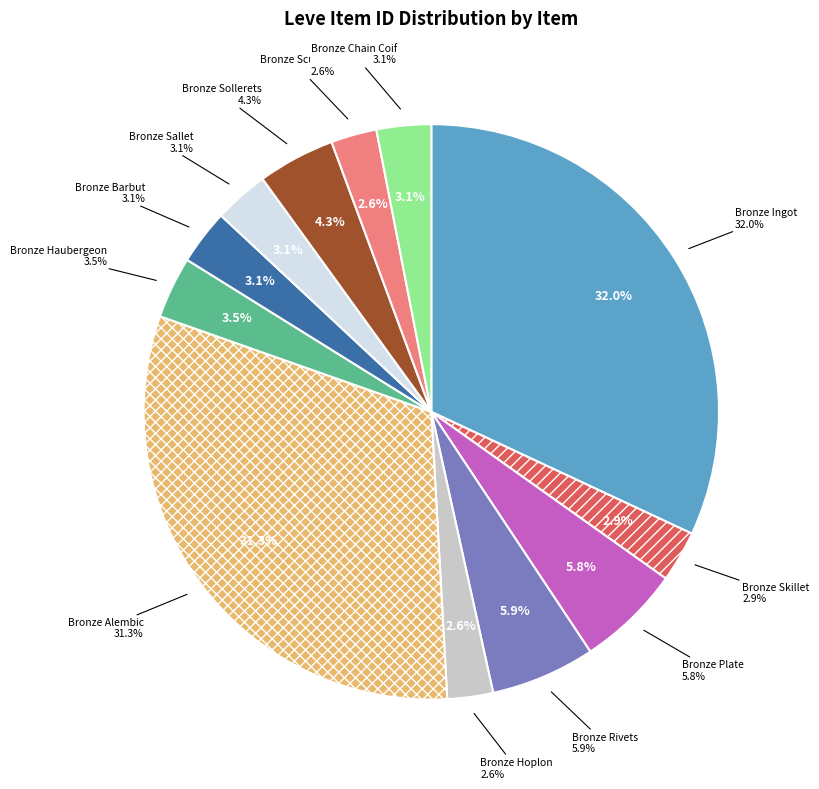

What percentage is the Bronze Alembic slice, to the nearest percent?

31%